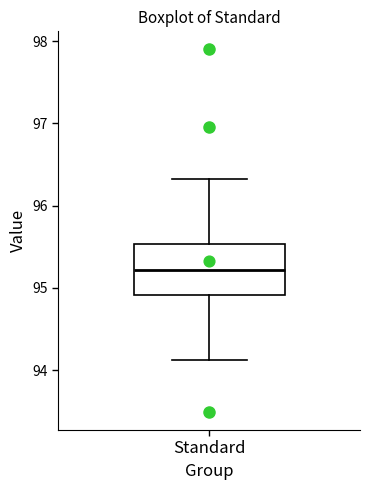

Transcribe this box plot: give where the median line is, the range the box spans, and where the two whiskers end, as read against the y-axis. The values are not printed on the chart, so give them approximately, as read against the axis.

median 95.2, box 94.9 to 95.5, whiskers 94.1 to 96.3